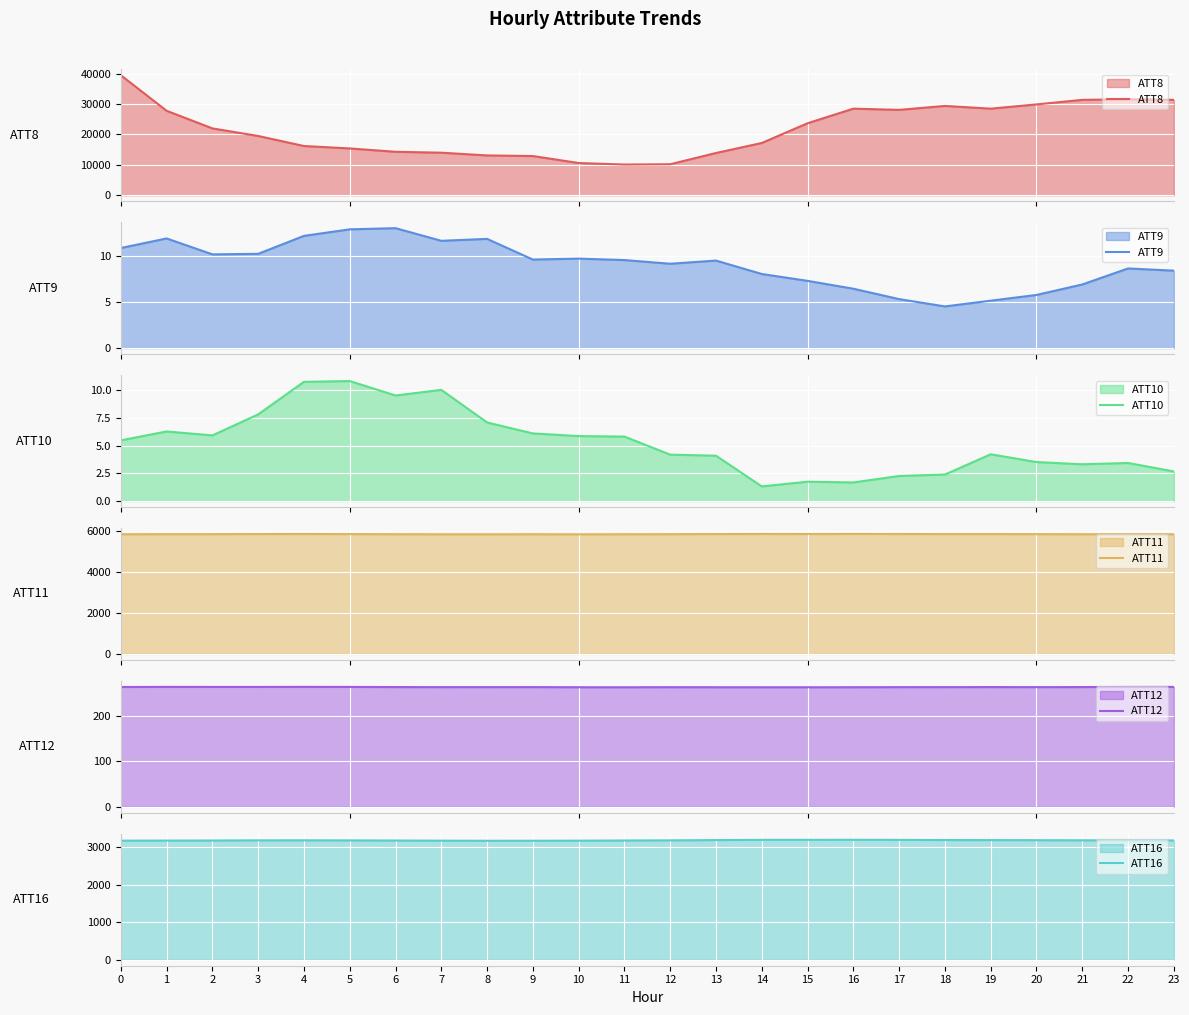

The value of ATT11 at 13 is 5872.2. True or false?

True